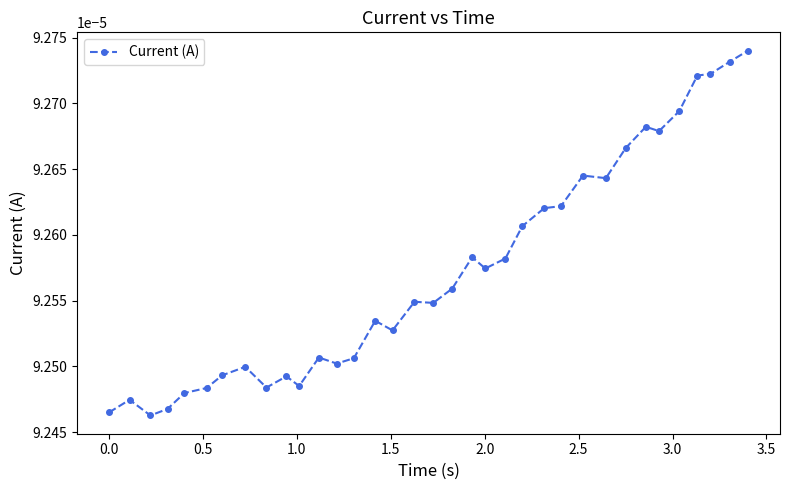

Count the values in the range 0 to 1.

35